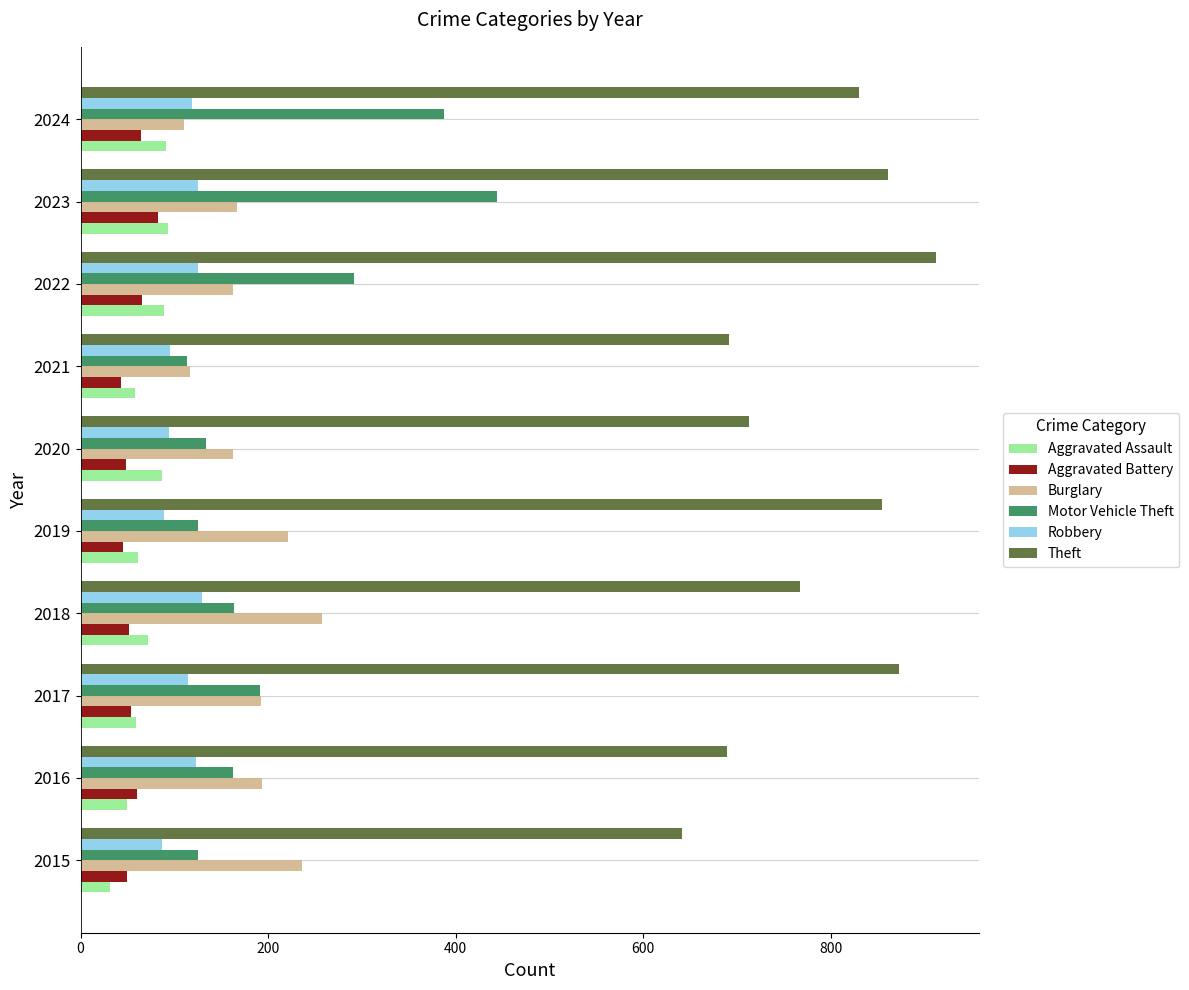

What is the average value of the Burglary series?

182